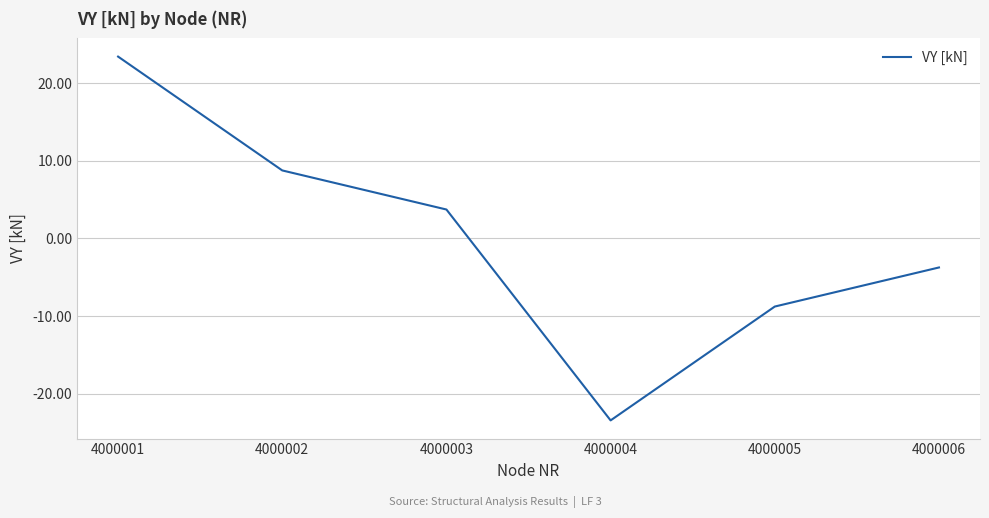

Rank the categories by value from lowest to highest.

4000004, 4000005, 4000006, 4000003, 4000002, 4000001